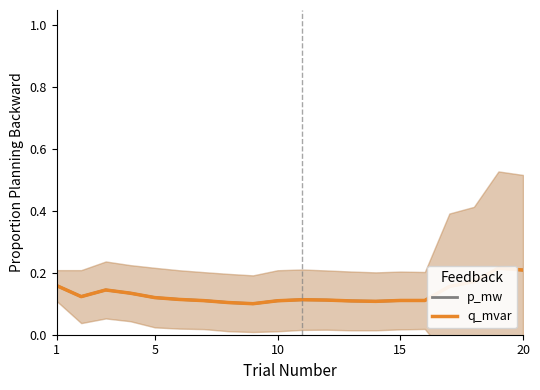

Reading left to right, transcribe all the data shown in this chart.

p_mw: 0.2	0.1	0.1	0.1	0.1	0.1	0.1	0.1	0.1	0.1	0.1	0.1	0.1	0.1	0.1	0.1	0.2	0.2	0.2	0.2
q_mvar: 0.2	0.1	0.1	0.1	0.1	0.1	0.1	0.1	0.1	0.1	0.1	0.1	0.1	0.1	0.1	0.1	0.2	0.2	0.2	0.2